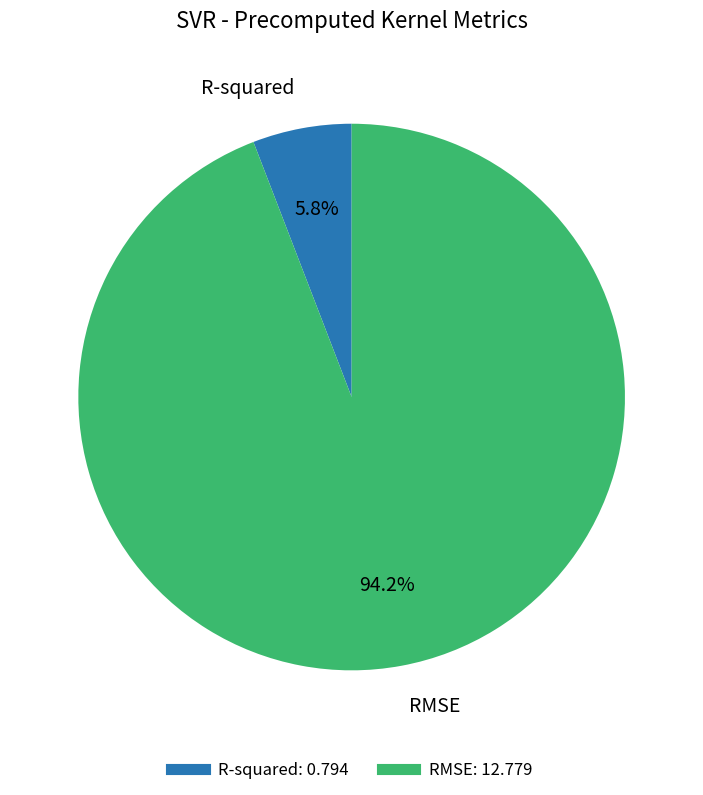

To the nearest percent, what is the combined percentage of RMSE and R-squared?

100%